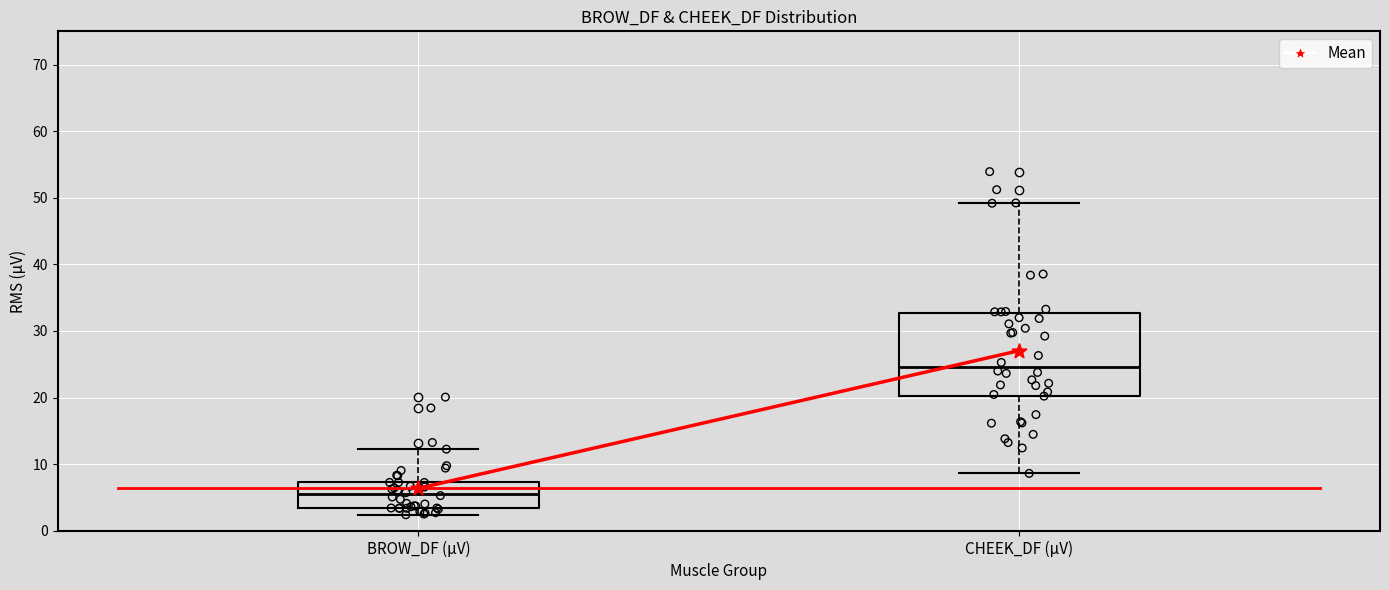

Where is the lower edge of the box for CHEEK_DF (µV) on the y-axis? The values are not printed on the chart, so give them approximately, as read against the axis.

20